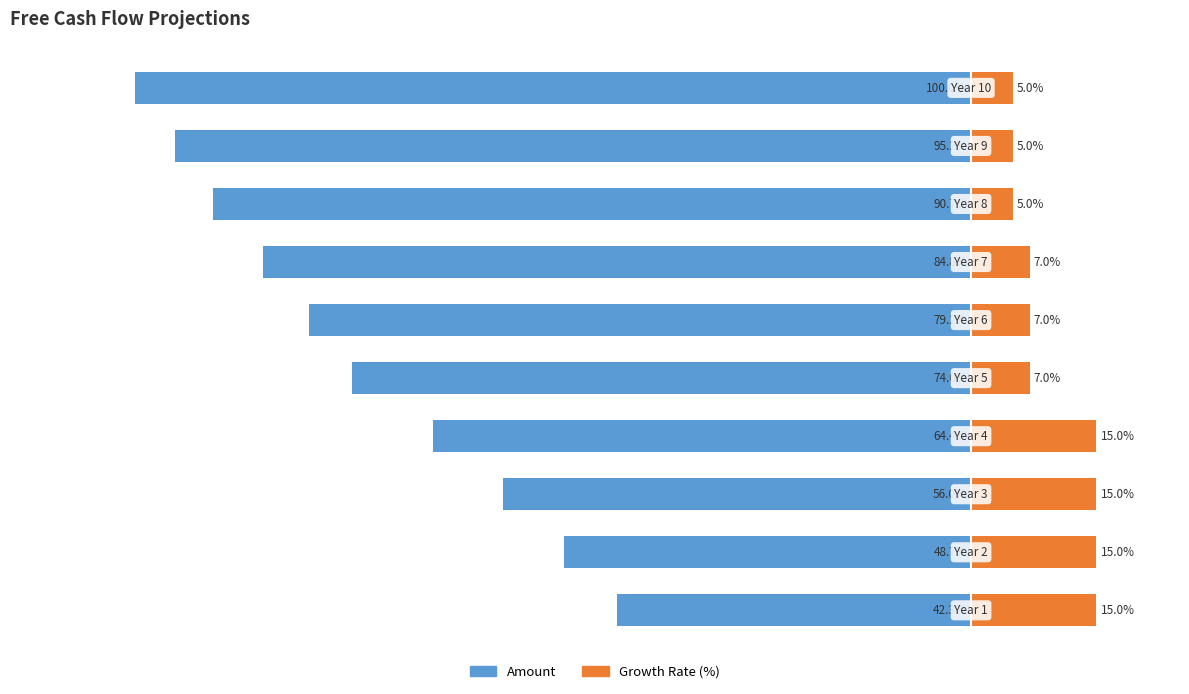

Count the Growth Rate (%) values in the range 5 to 15.

10